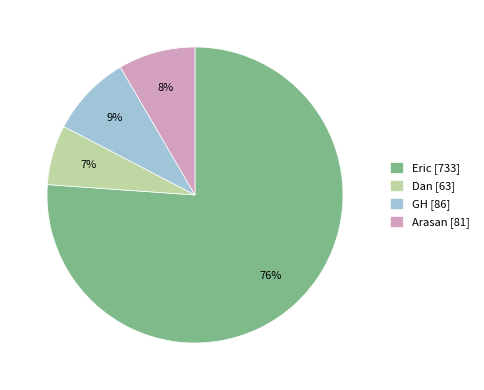

What percentage is the Eric slice, to the nearest percent?

76%